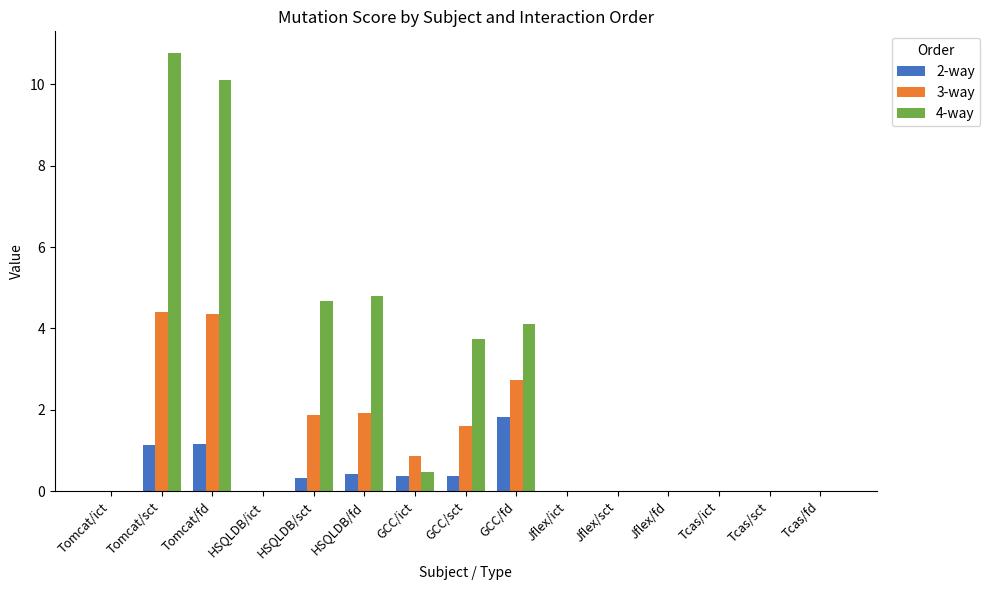

Count the number of categories in the chart.

15